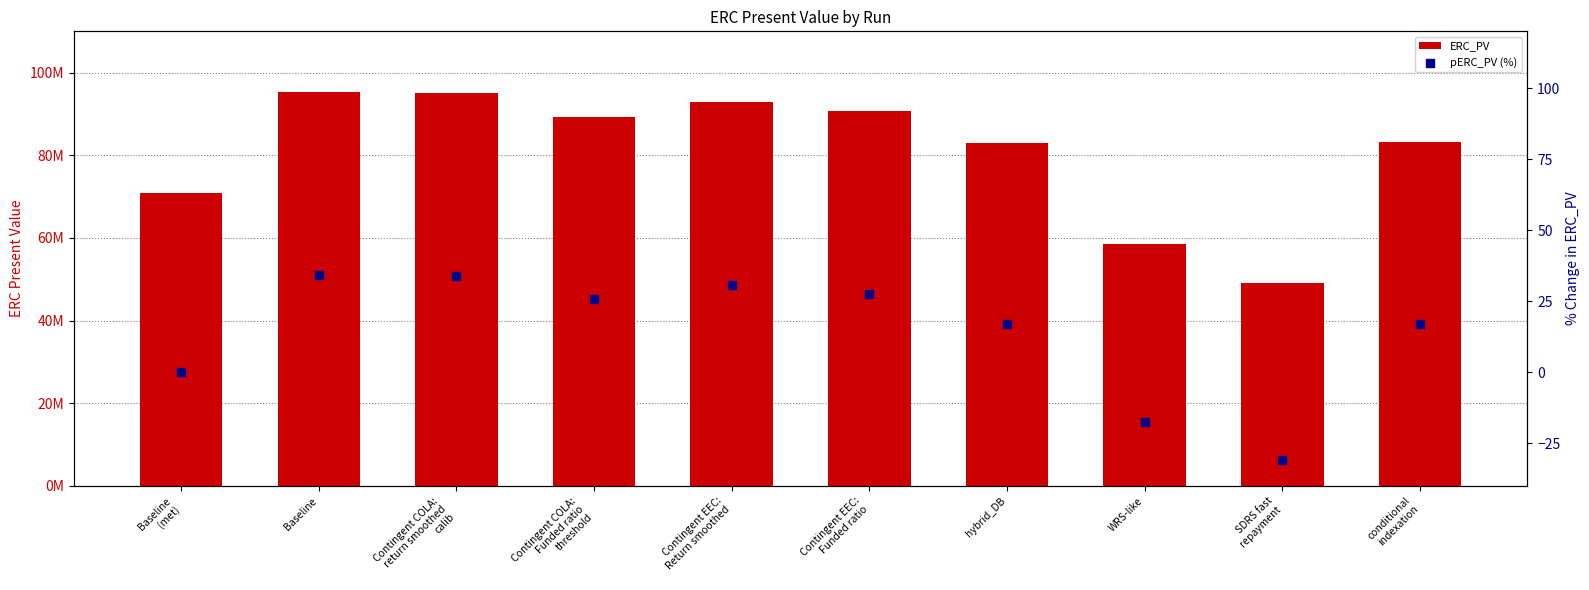

Is the value of ERC_PV at WRS-like greater than the value of pERC_PV (%) at Baseline?

Yes